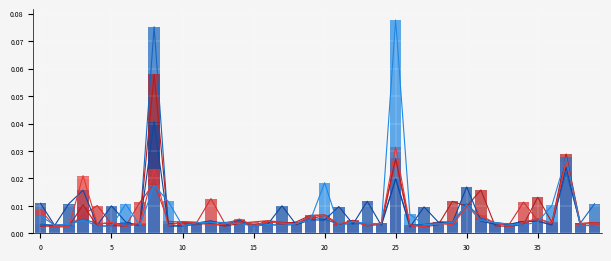

Which has a higher value, 12 or 9?

12